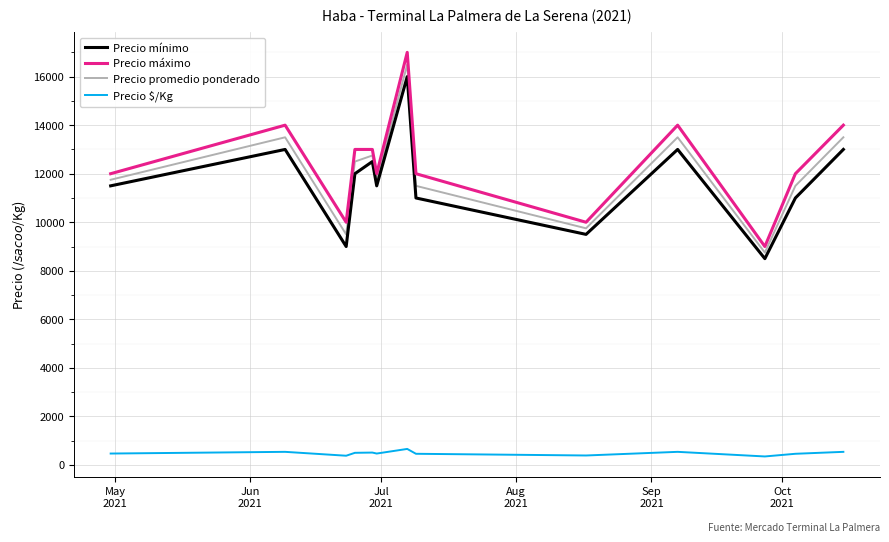

At how many categories does at least one series exceed 12486?

6